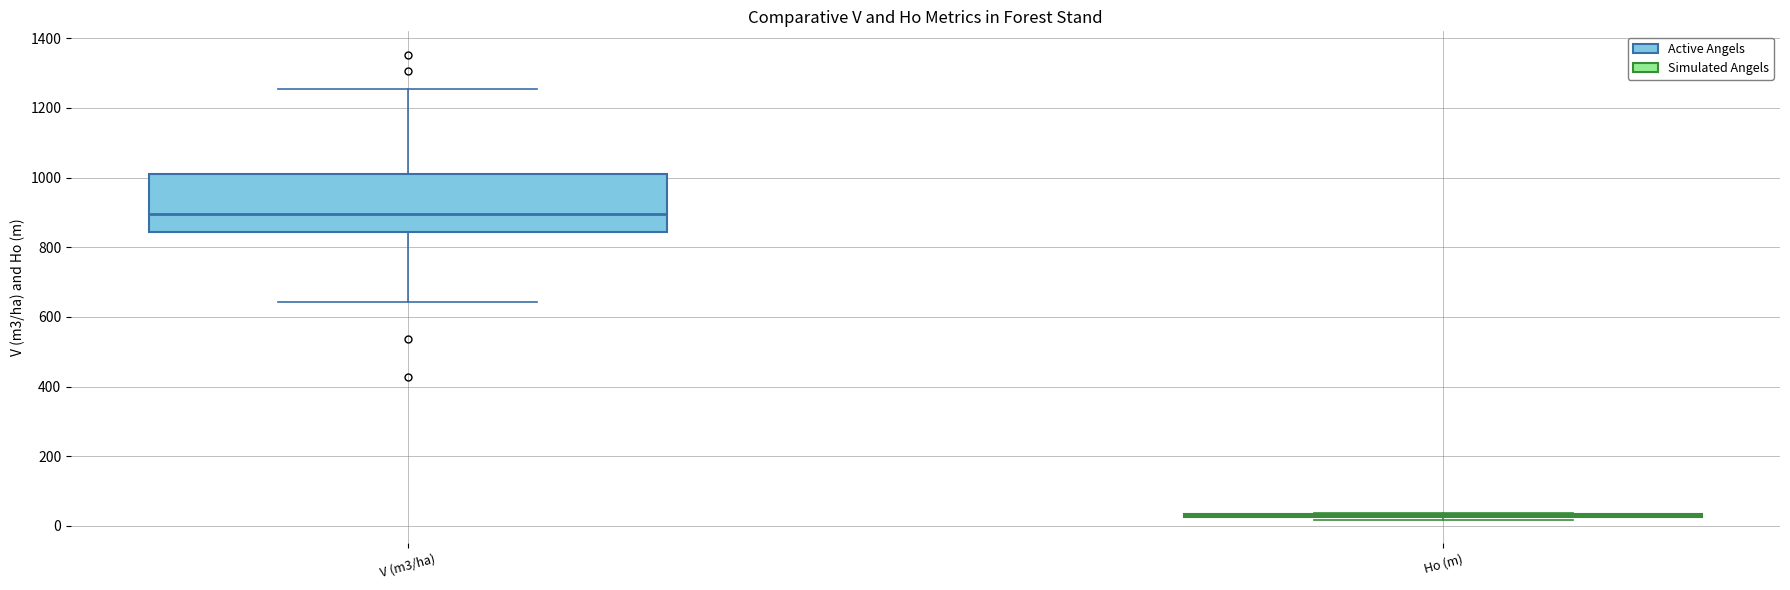

Comparing the boxes themselves (not the whiskers), which one is the tallest?

V (m3/ha)